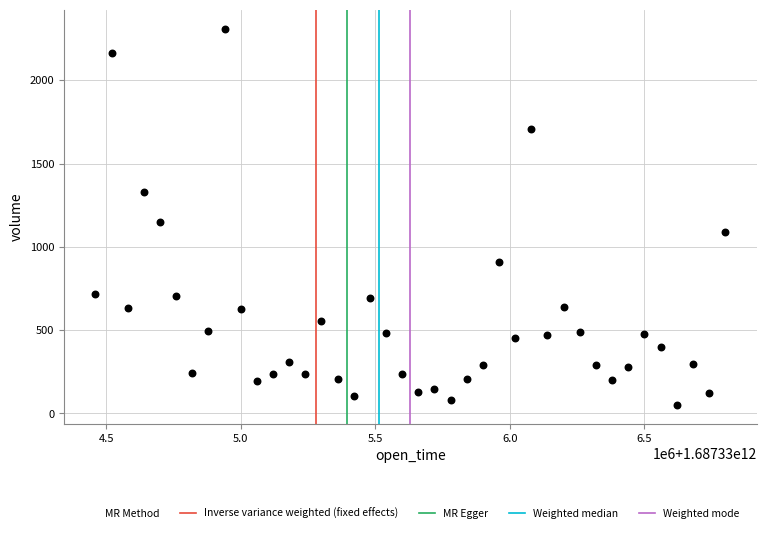

What is the range of X values (max minus min)?

2340000.0